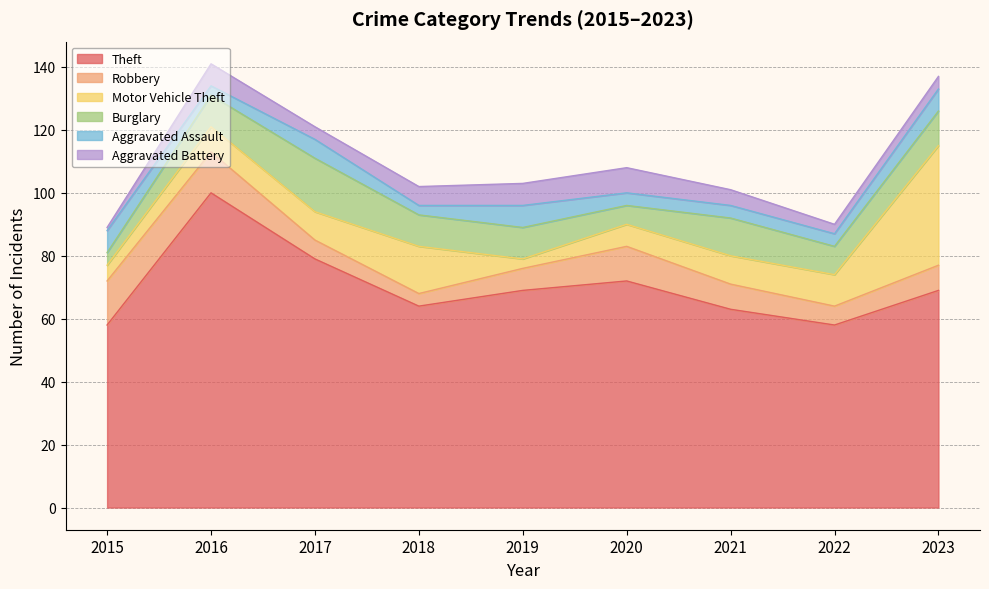

At how many categories does at least one series exceed 64?

5